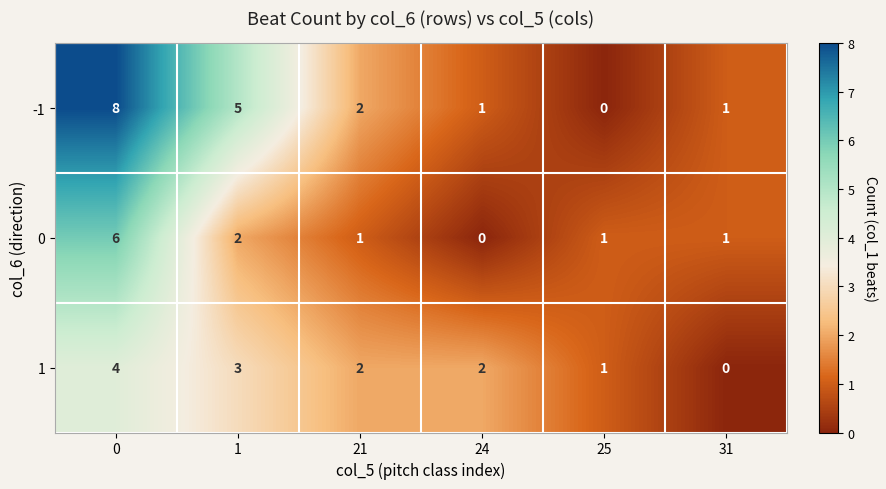

Count the -1 values in the range 1 to 5.

4